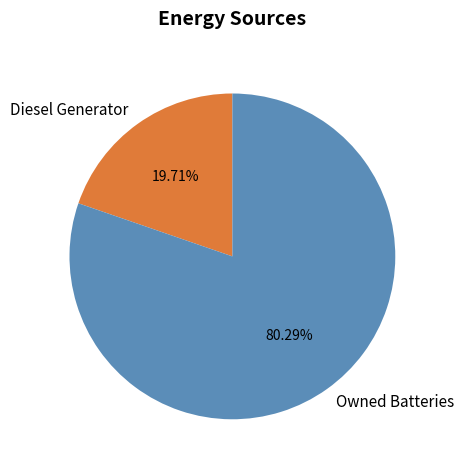

How many segments does this pie chart have?

2